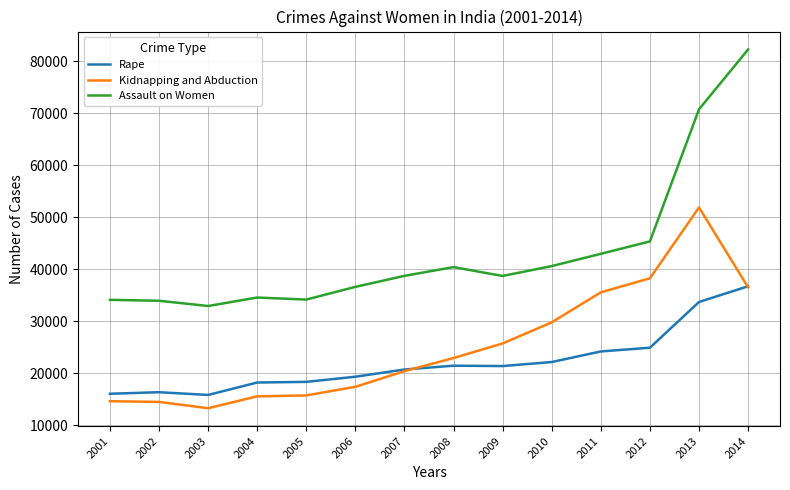

Which series has the largest range (max minus min)?

Assault on Women